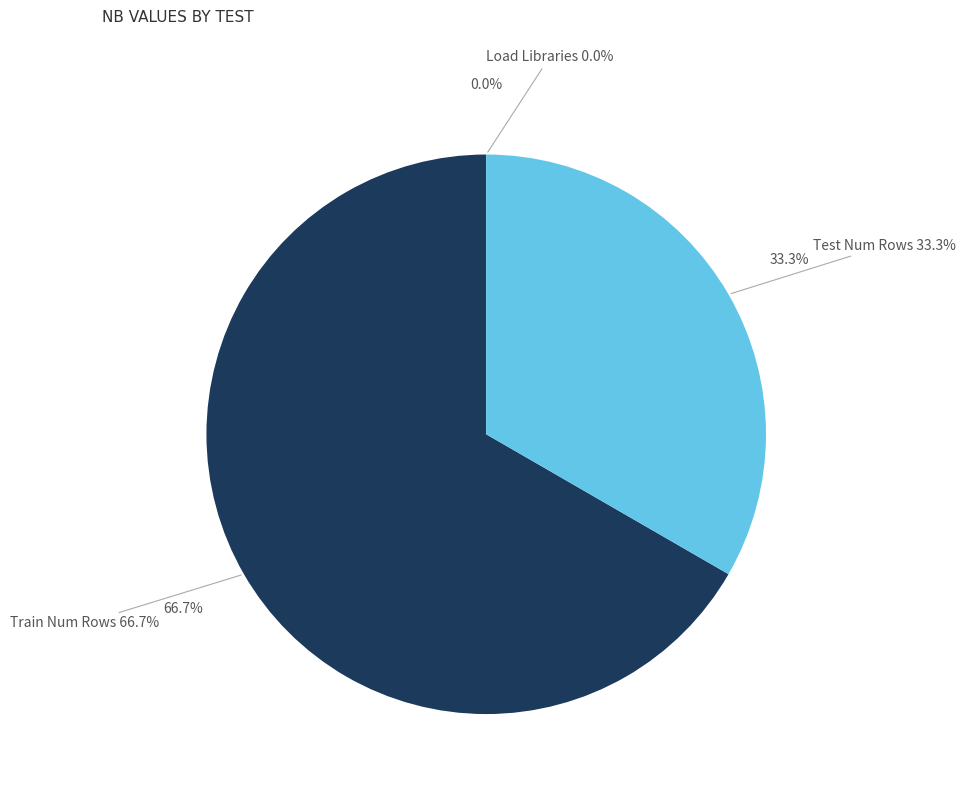

What is the smallest slice in the pie chart?

Load Libraries